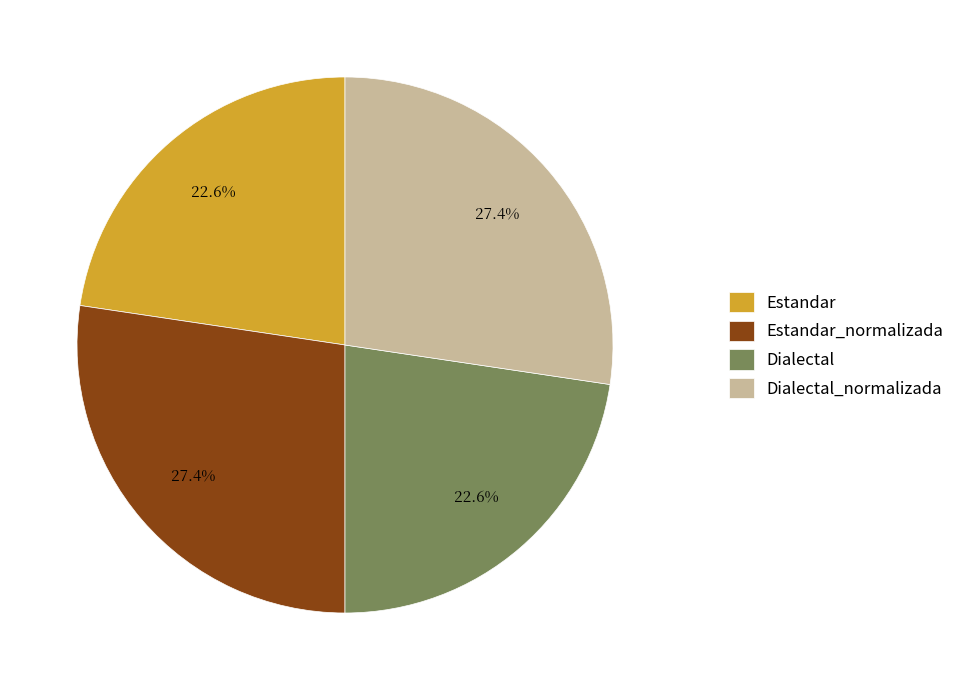

What is the ratio of the value at Estandar_normalizada to the value at Dialectal_normalizada?

1.0